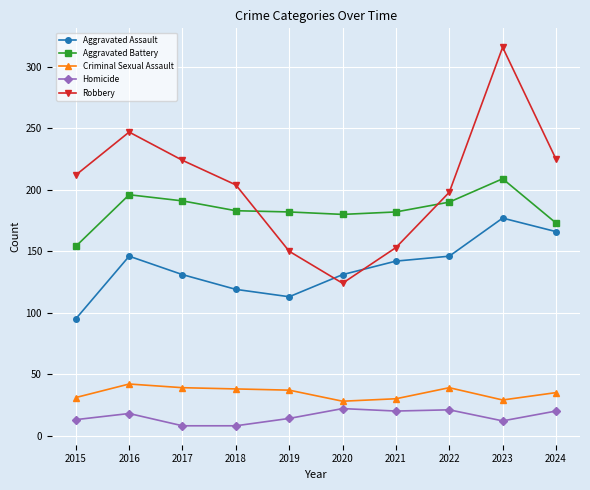

Is the value of Homicide at 2018 greater than the value of Criminal Sexual Assault at 2016?

No